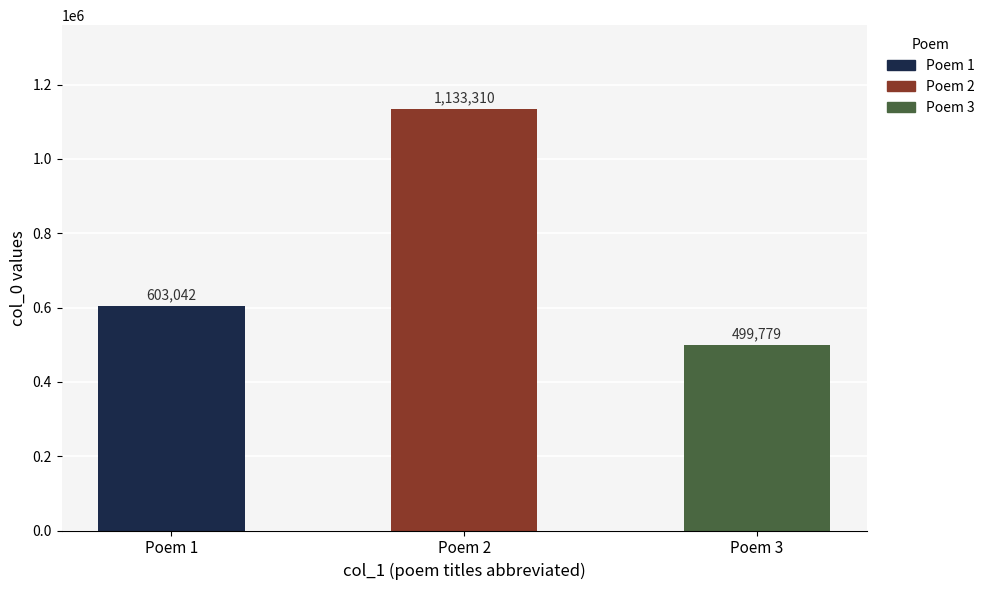

The value at Poem 1 is 603042. True or false?

True